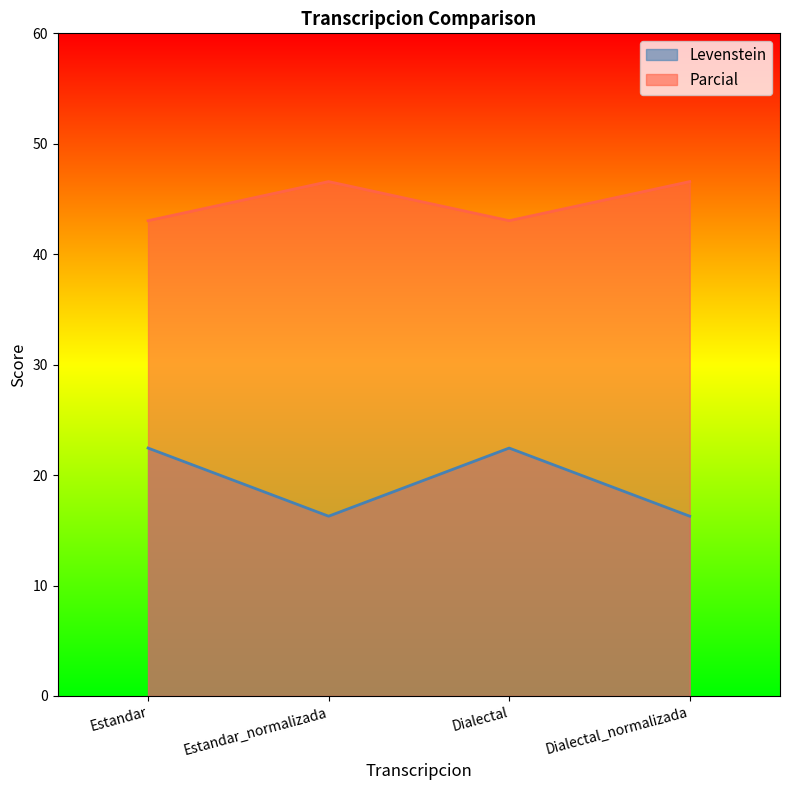

What is the label of the 4th point from the left?

Dialectal_normalizada